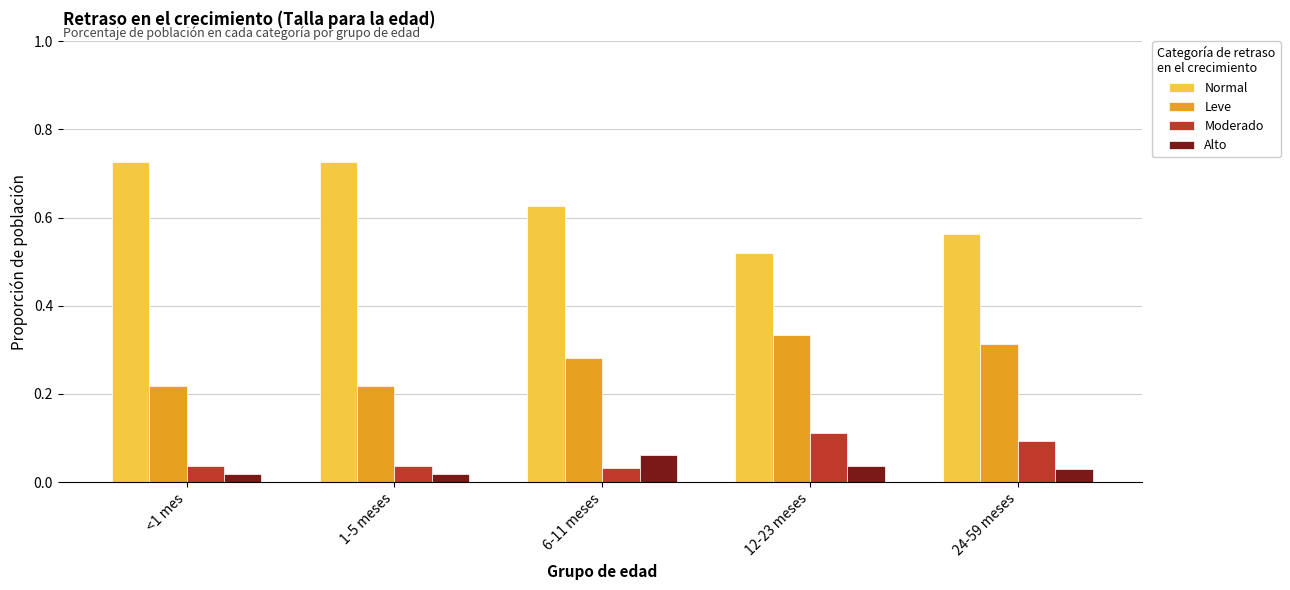

Which series has the widest spread of values?

Normal